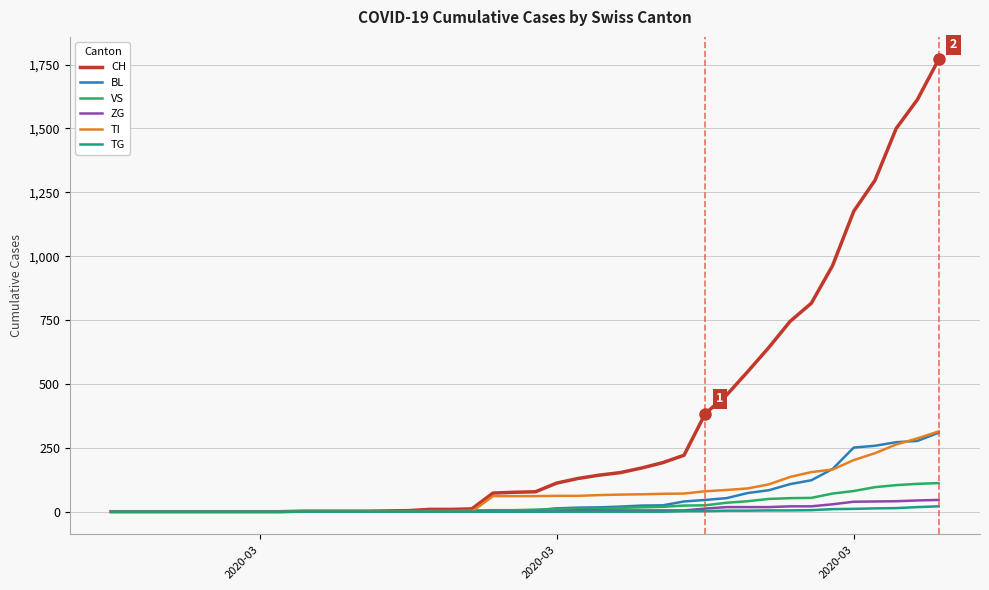

Does the chart display data point markers on the line(s)?

No